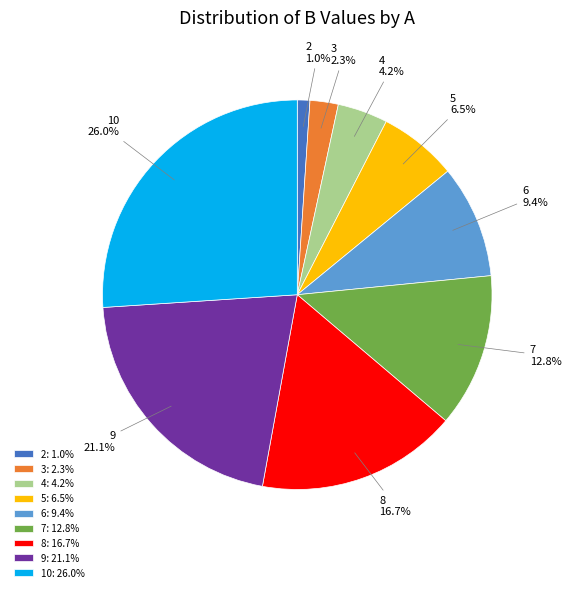

Rank the categories by value from highest to lowest.

10, 9, 8, 7, 6, 5, 4, 3, 2